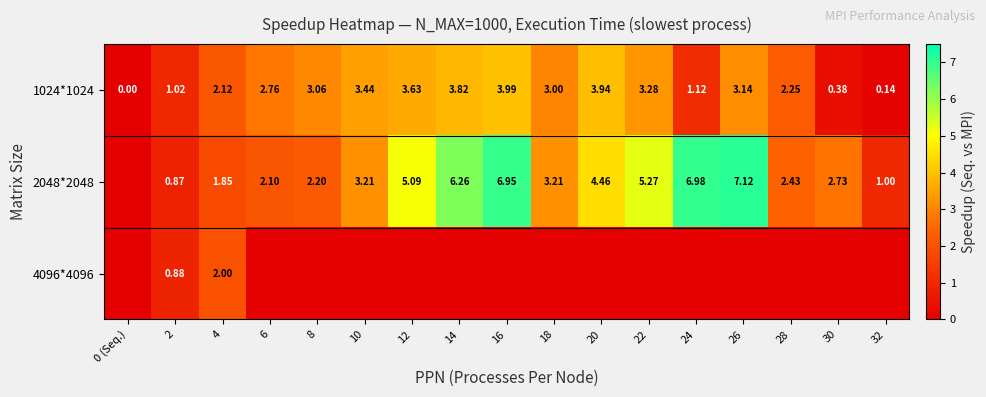

Is the value of 2048*2048 at 14 greater than the value of 1024*1024 at 4?

Yes